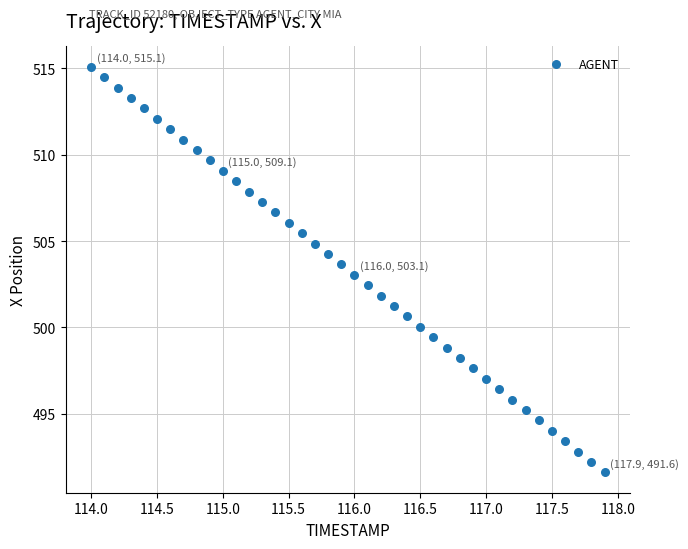

What is the range of X values (max minus min)?

3.9